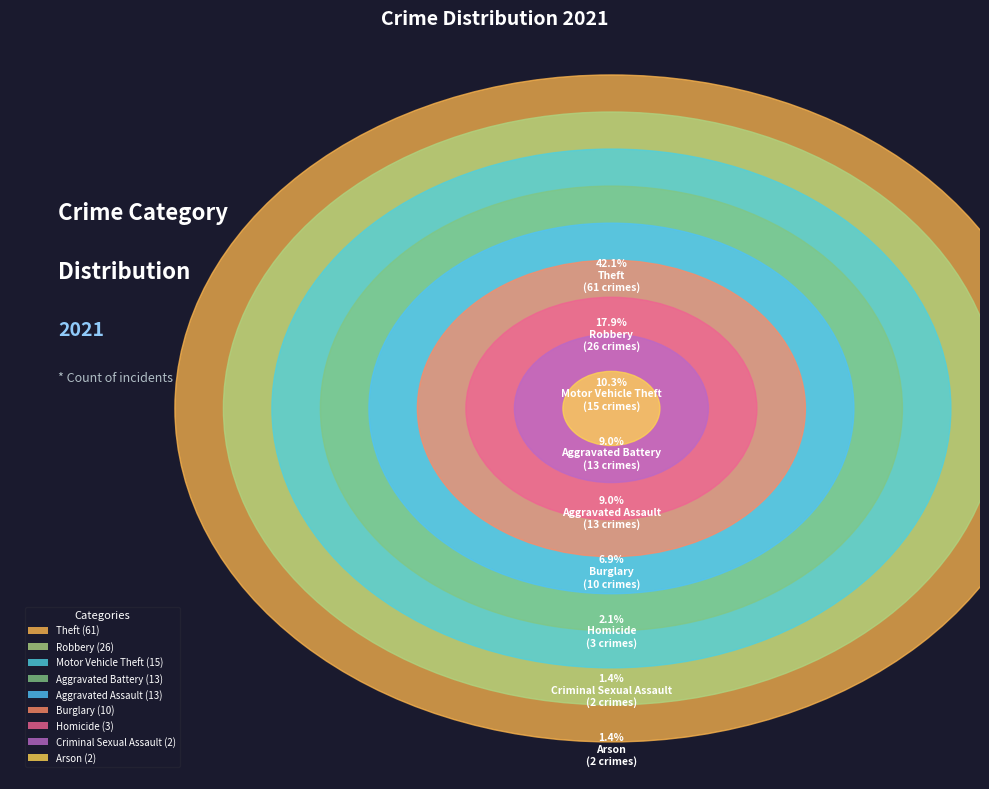

Count the number of slices in the pie.

9